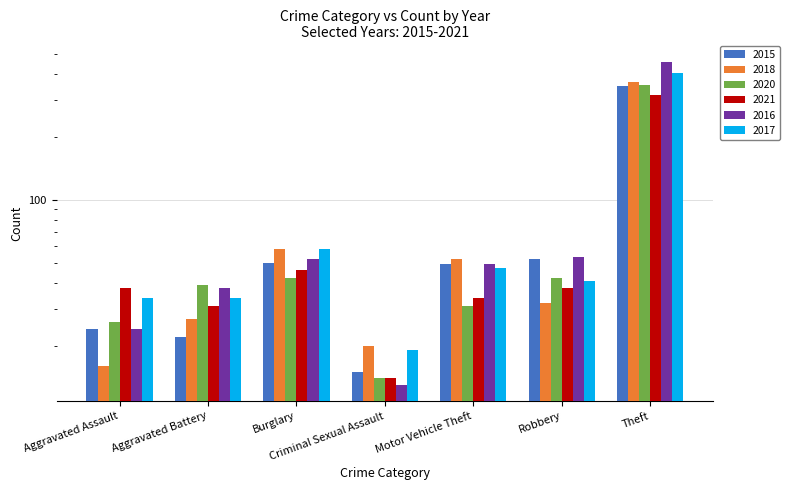

What is the spread (max minus min) of values at Motor Vehicle Theft?

21